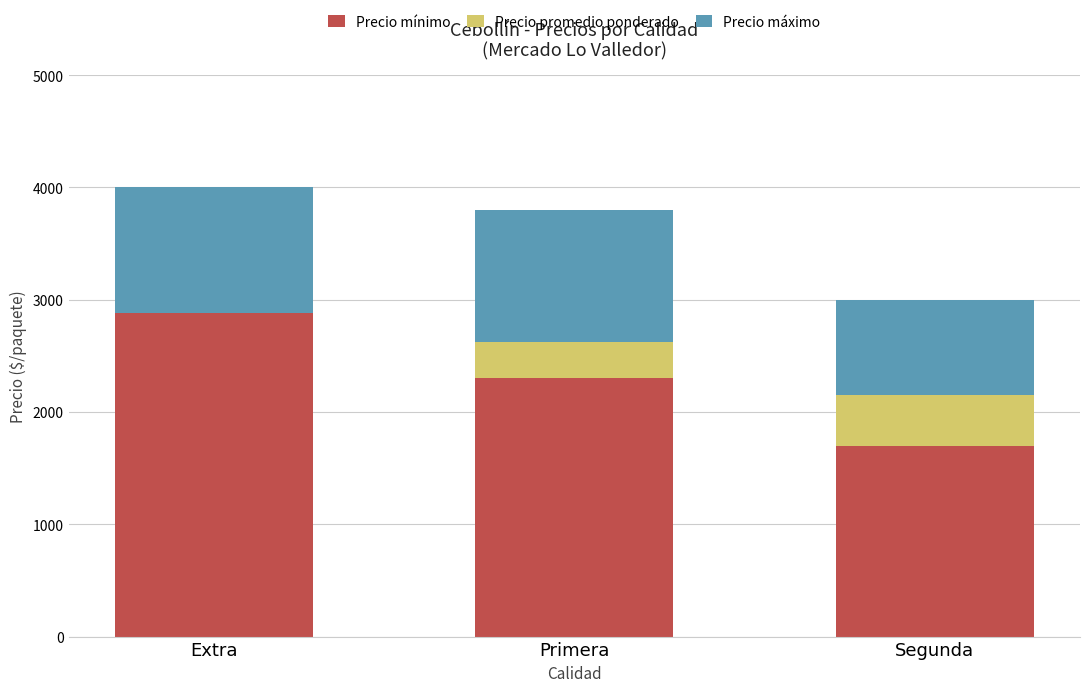

The Precio máximo series shows 356 at Segunda. True or false?

False